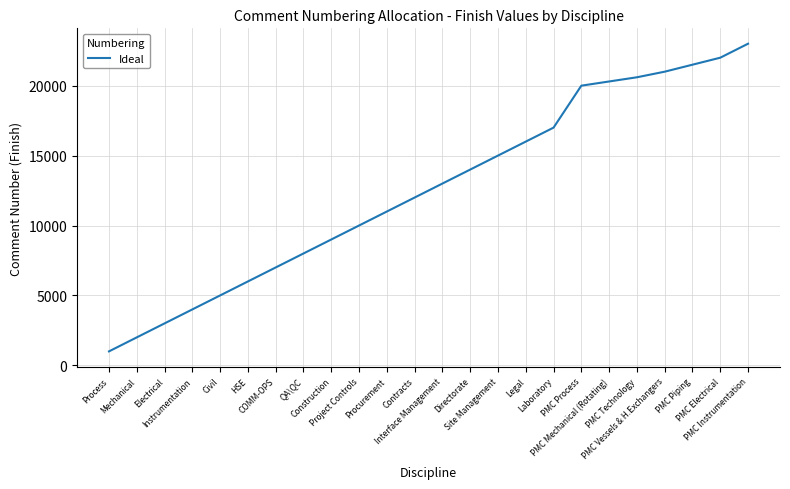

Rank the categories by value from highest to lowest.

PMC Instrumentation, PMC Electrical, PMC Piping, PMC Vessels & H.Exchangers, PMC Technology, PMC Mechanical (Rotating), PMC Process, Laboratory, Legal, Site Management, Directorate, Interface Management, Contracts, Procurement, Project Controls, Construction, QA\QC, COMM-OPS, HSE, Civil, Instrumentation, Electrical, Mechanical, Process